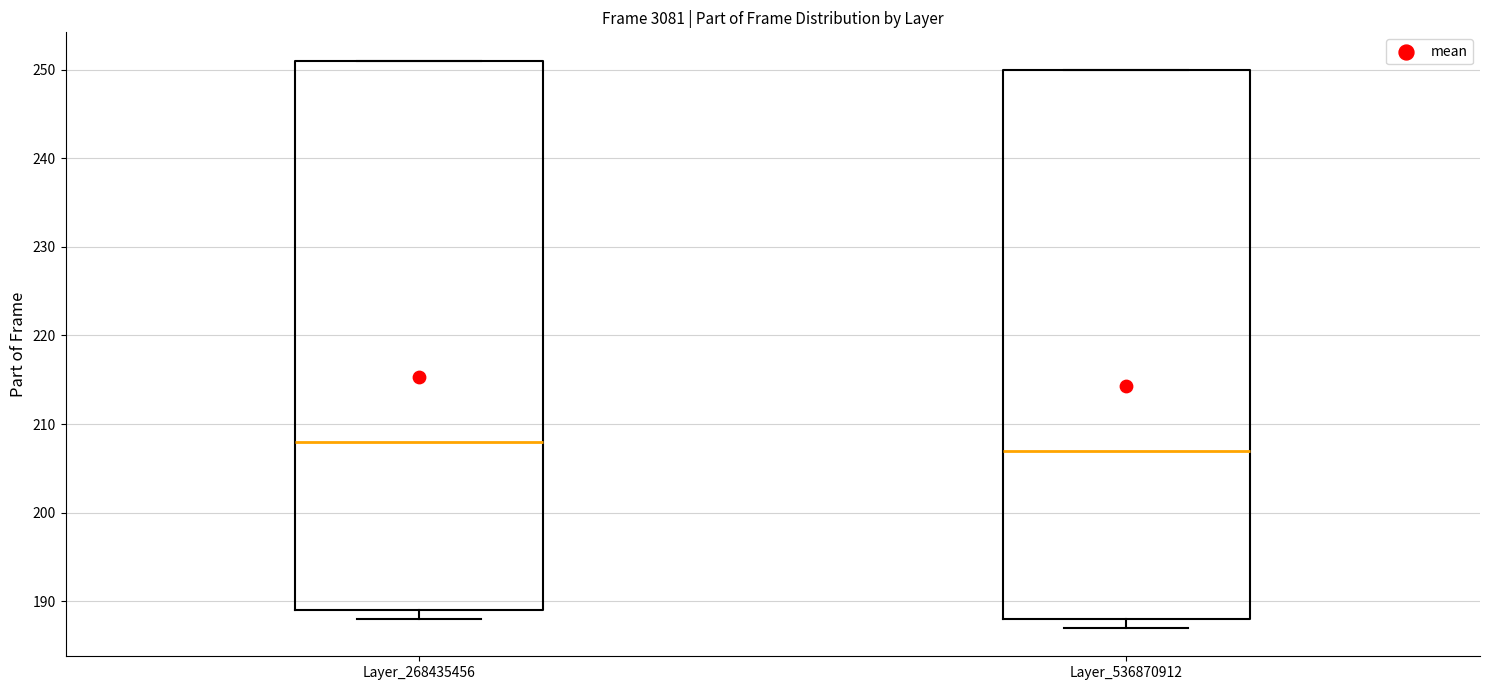

Reading left to right, transcribe this box plot: for each box, give where its median line is, the range the box spans, and where its two whiskers end, as read against the y-axis. The values are not printed on the chart, so give them approximately, as read against the axis.

Layer_268435456: median 208, box 189 to 251, whiskers 188 to 251
Layer_536870912: median 207, box 188 to 250, whiskers 187 to 250